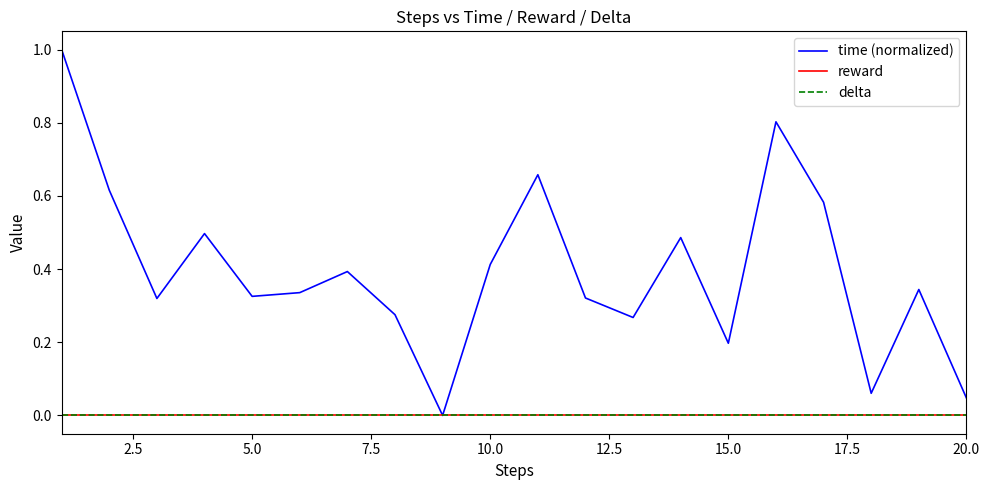

Is this an area chart (filled region under the line)?

No